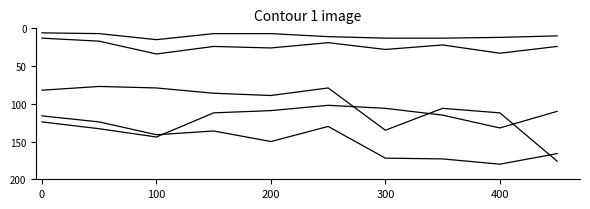

What is the label of the 2nd point from the left?

100